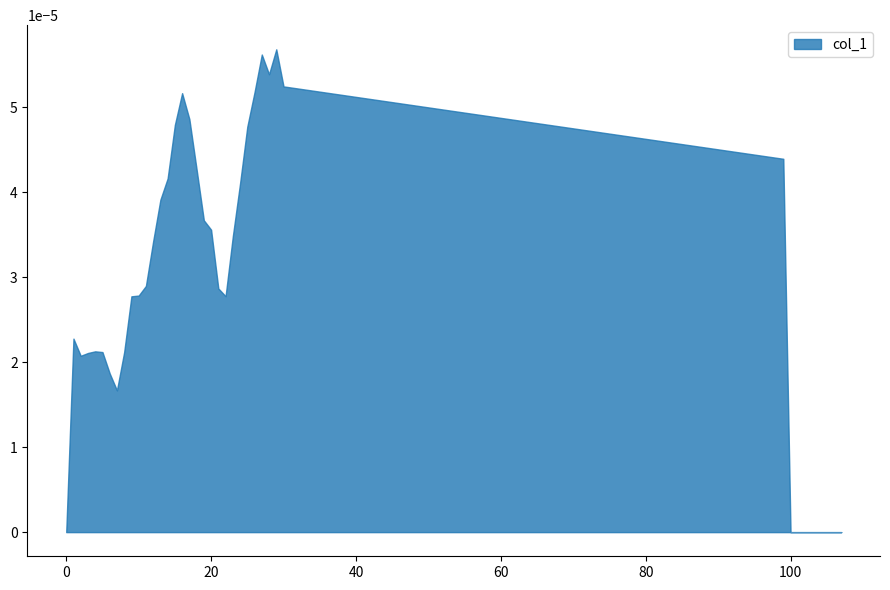

True or false: there are more than 0 points higher than both neighbors.

True